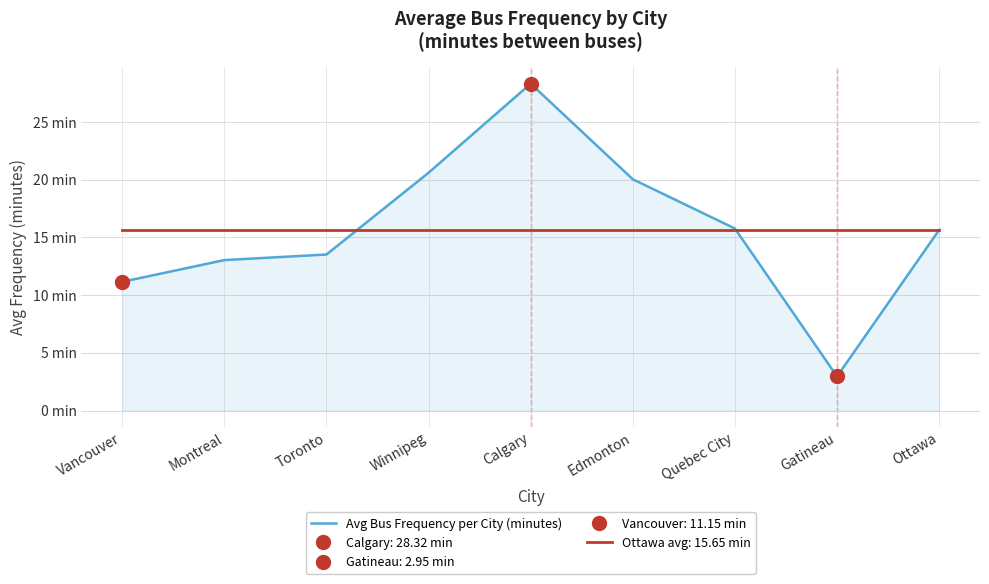

Which label corresponds to the smallest value in the chart?

Gatineau